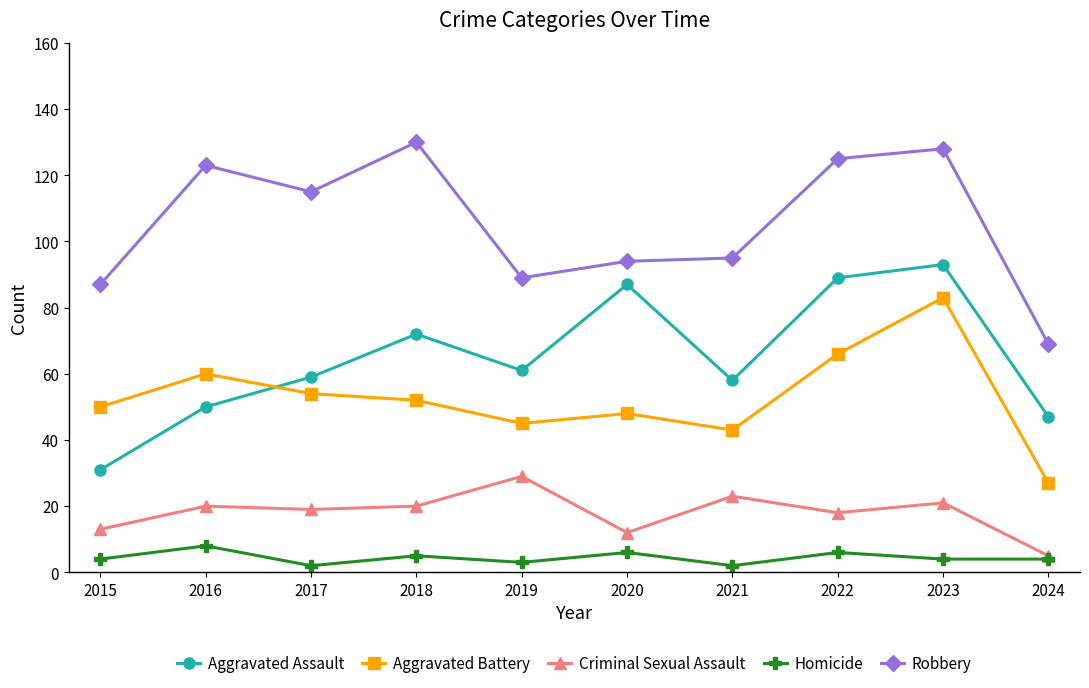

What is the total value across all series at 2018?

279